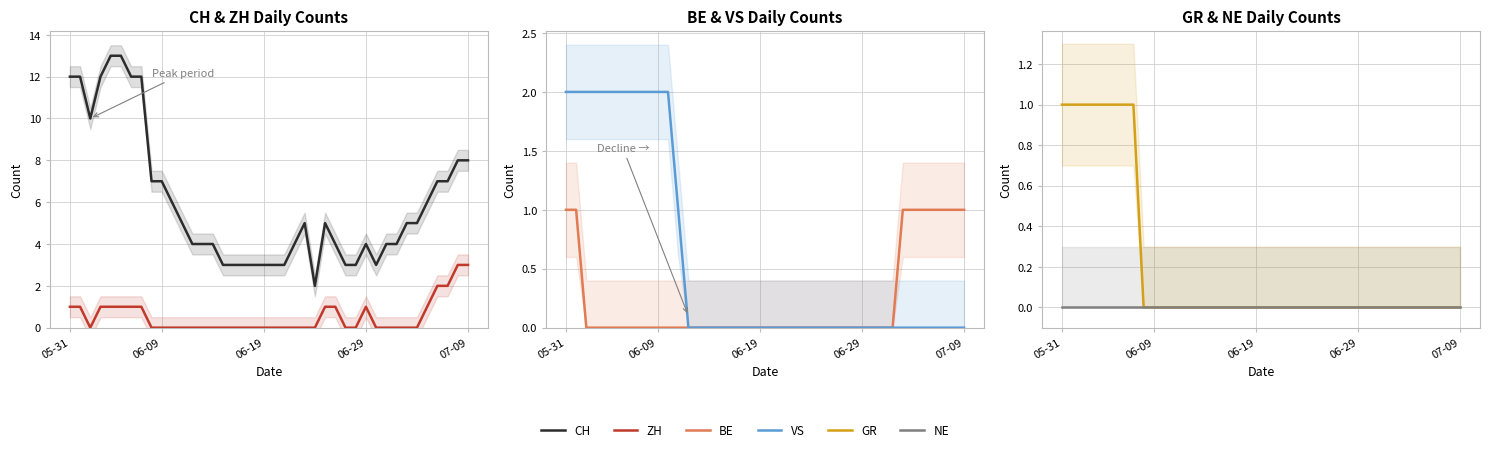

True or false: GR has more than 2 interior local peaks.

False